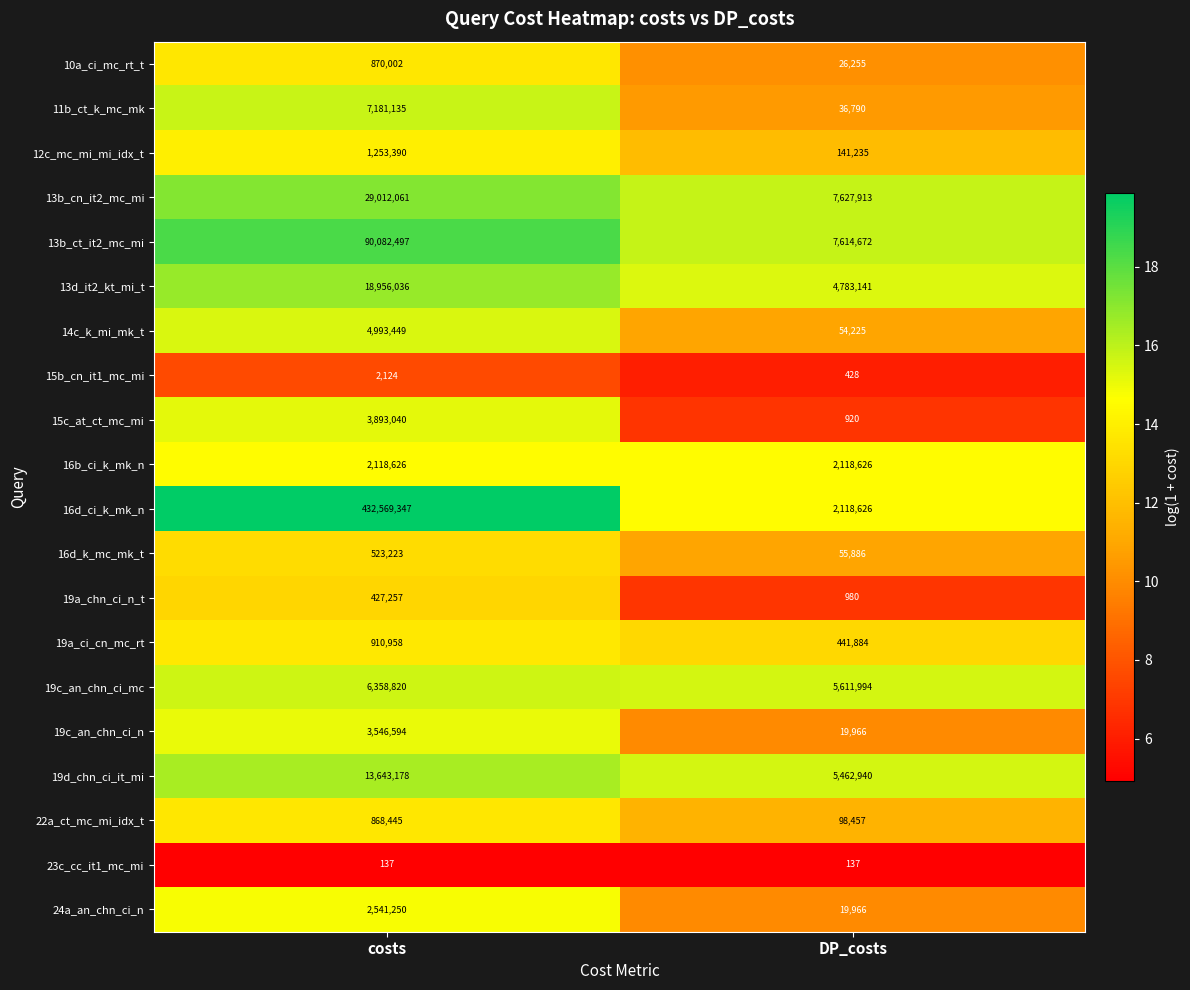

Rank the series by their maximum value, from highest to lowest.

16d_ci_k_mk_n, 13b_ct_it2_mc_mi, 13b_cn_it2_mc_mi, 13d_it2_kt_mi_t, 19d_chn_ci_it_mi, 11b_ct_k_mc_mk, 19c_an_chn_ci_mc, 14c_k_mi_mk_t, 15c_at_ct_mc_mi, 19c_an_chn_ci_n, 24a_an_chn_ci_n, 16b_ci_k_mk_n, 12c_mc_mi_mi_idx_t, 19a_ci_cn_mc_rt, 10a_ci_mc_rt_t, 22a_ct_mc_mi_idx_t, 16d_k_mc_mk_t, 19a_chn_ci_n_t, 15b_cn_it1_mc_mi, 23c_cc_it1_mc_mi